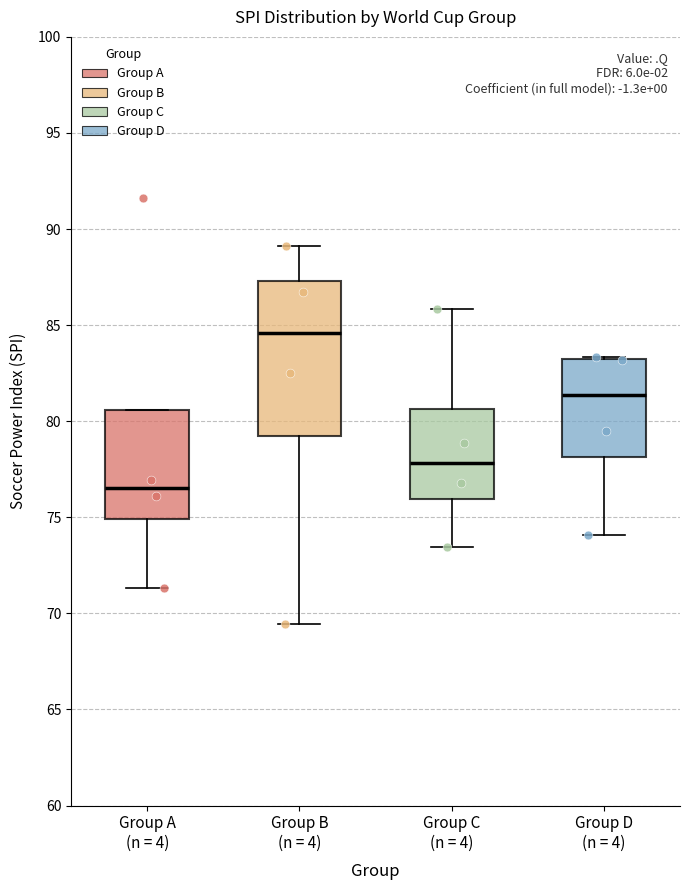

Which box is the tallest, from its lower edge to its upper edge?

Group B (n = 4)